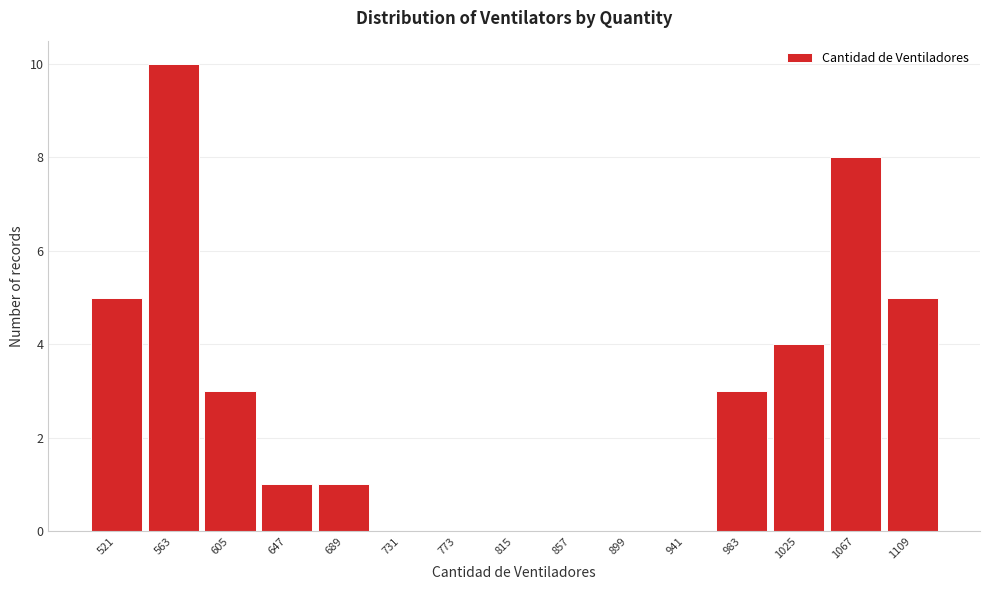

Reading right to left, list all the values displayed in this chart.

1109=5	1067=8	1025=4	983=3	941=0	899=0	857=0	815=0	773=0	731=0	689=1	647=1	605=3	563=10	521=5